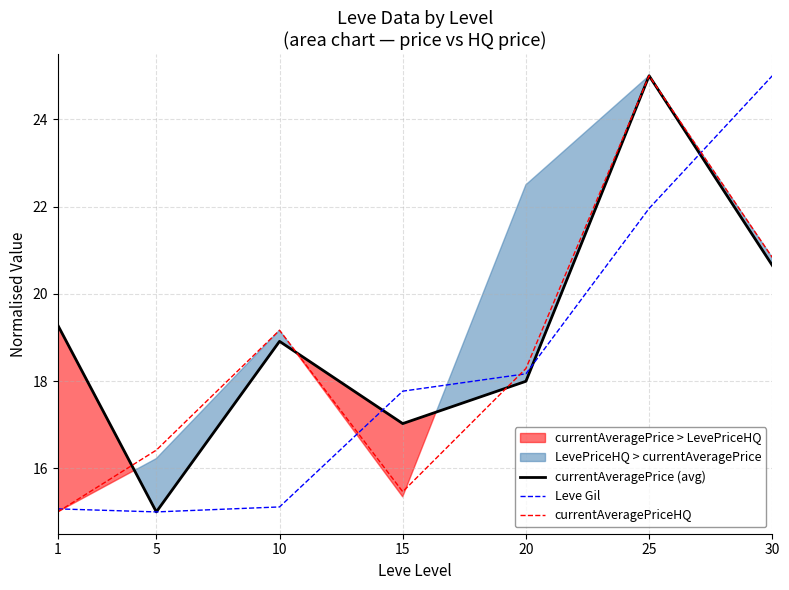

List the series in order of their overall mean, lowest first.

Leve Gil, currentAveragePriceHQ, currentAveragePrice (avg)